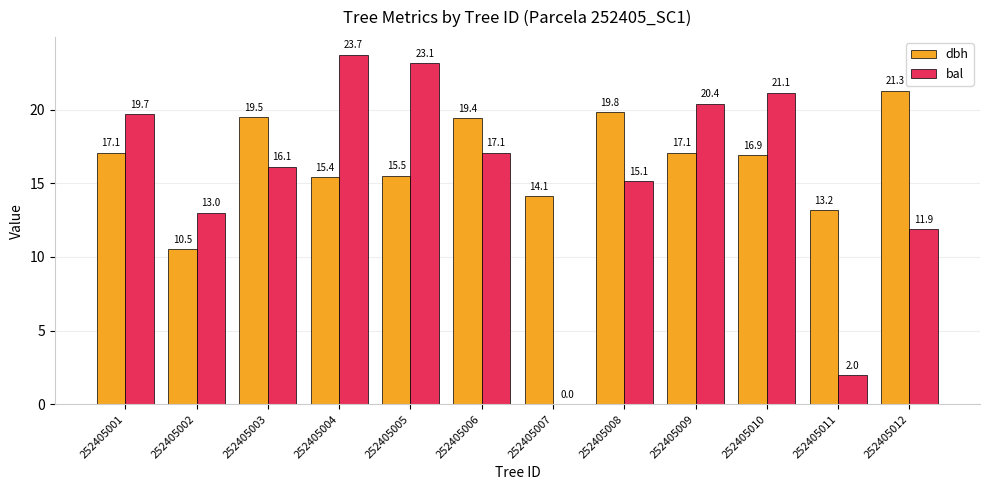

Reading left to right, extract all data points from this chart.

dbh: 17.1	10.5	19.5	15.4	15.5	19.4	14.1	19.8	17.1	16.9	13.2	21.3
bal: 19.7	13.0	16.1	23.7	23.1	17.1	0.0	15.1	20.4	21.1	2.0	11.9